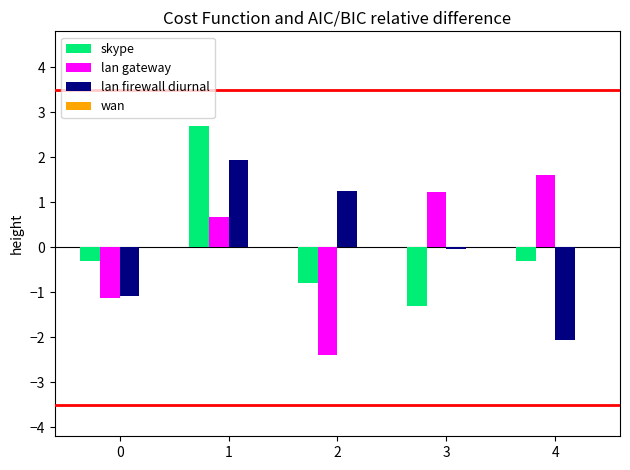

The value of lan firewall diurnal at 1 is 1.9. True or false?

True